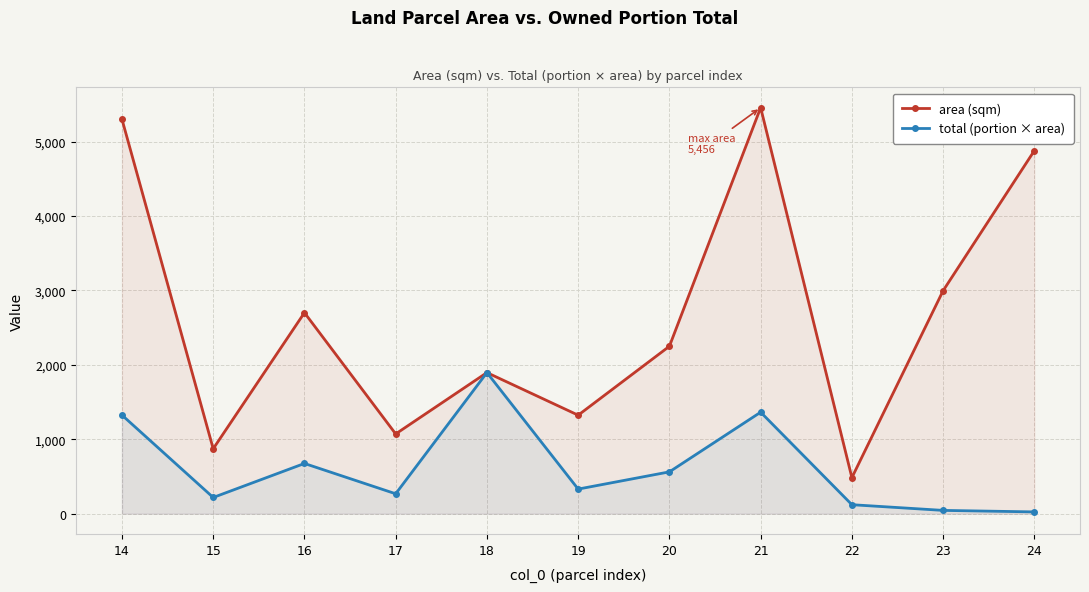

What is the value of the area (sqm) point at the 4th from the left?

1072.0